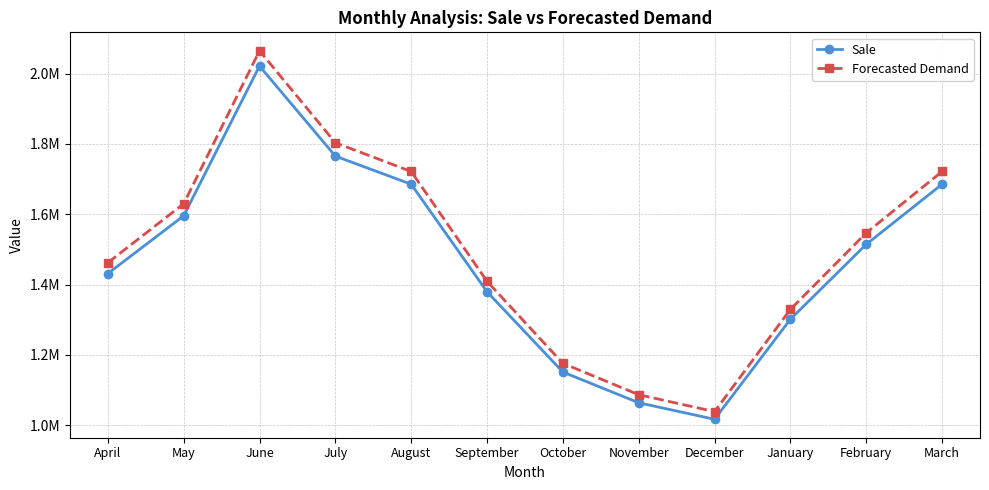

What are all the series names shown in the legend?

Sale, Forecasted Demand